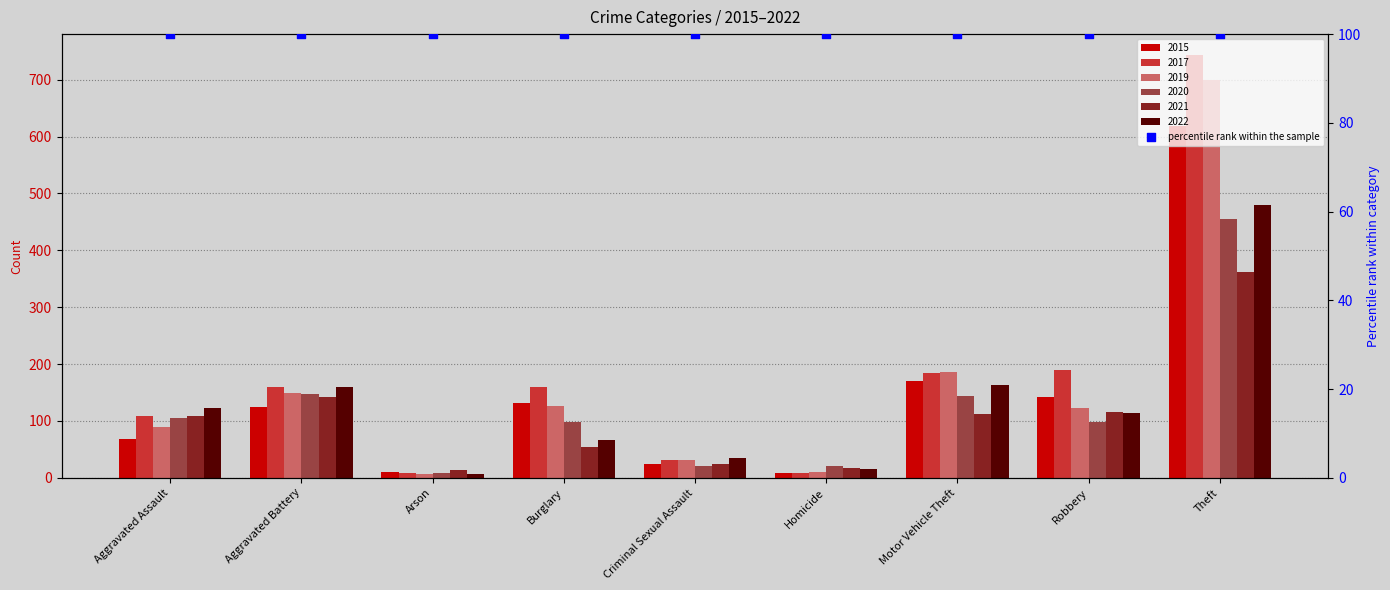

Which series reaches the minimum Y coordinate?

2019